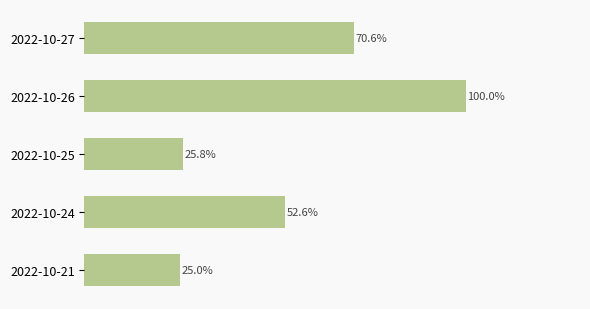

List the labels in order of value, smallest first.

2022-10-21, 2022-10-25, 2022-10-24, 2022-10-27, 2022-10-26